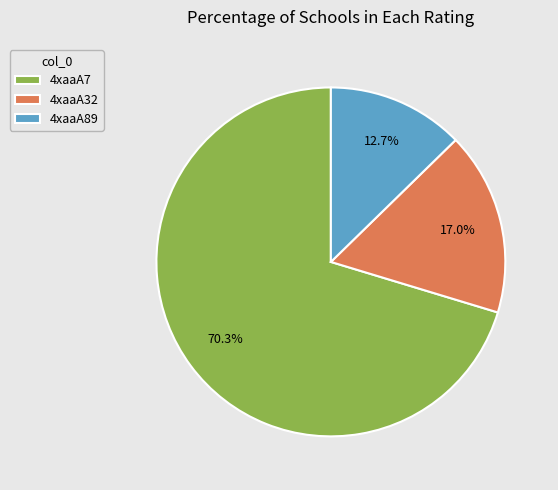

Does 4xaaA89 account for over 50% of the chart?

No